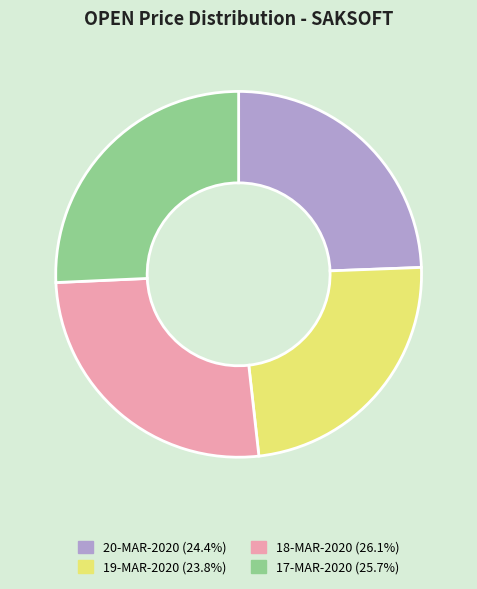

What is the ratio of the value at 20-MAR-2020 to the value at 17-MAR-2020?

0.9